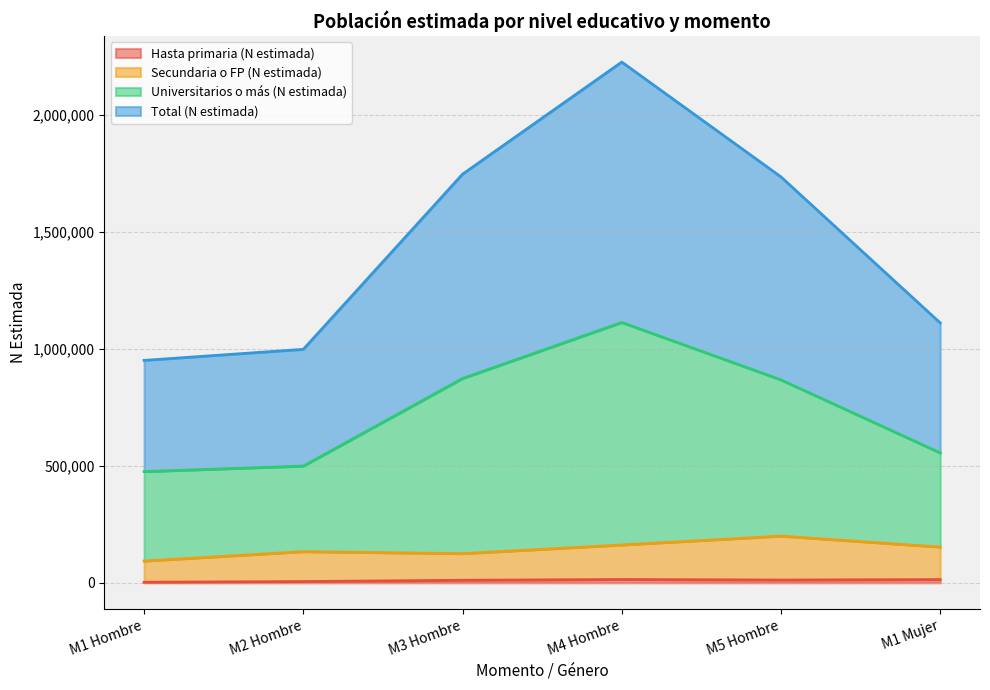

What is the value of the Secundaria o FP (N estimada) point at the 5th from the left?

199783